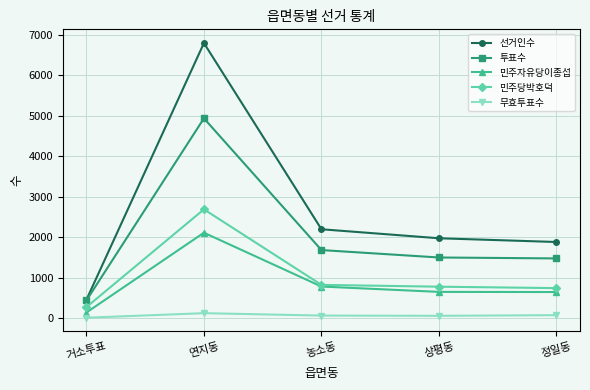

What is the difference between the 민주당박호덕 values at 상평동 and 정일동?

35